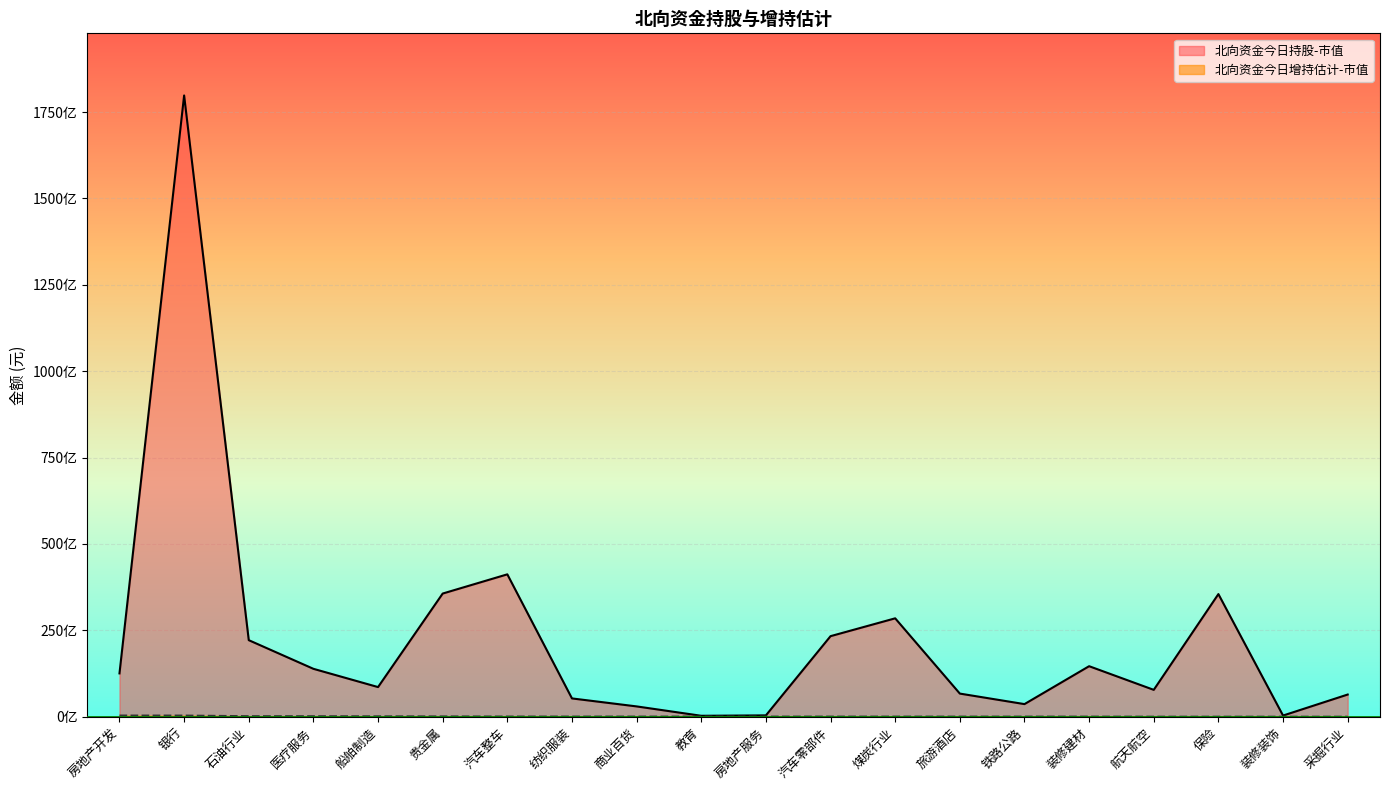

Does the chart display data point markers on the line(s)?

No